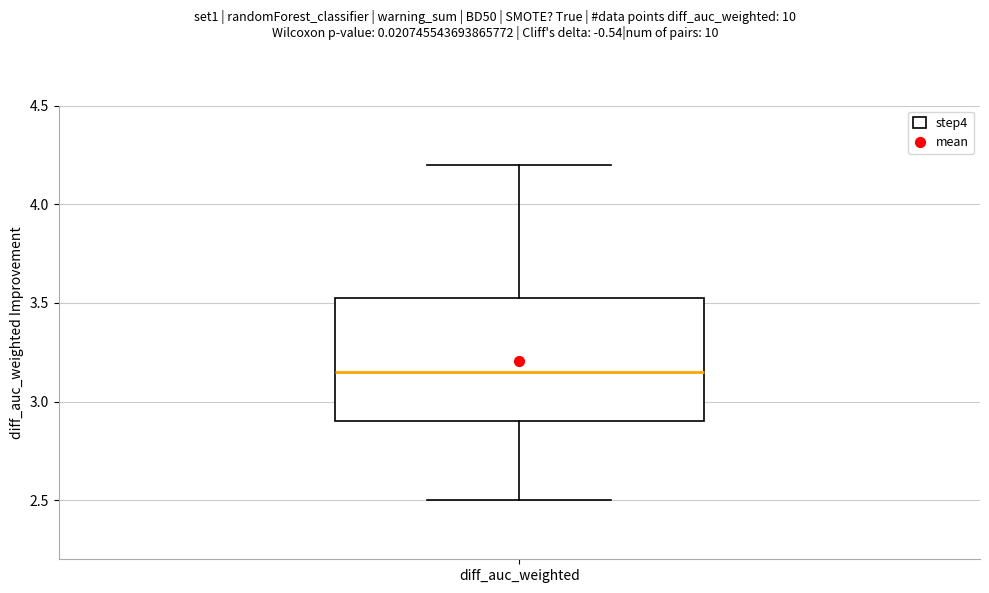

Transcribe this box plot: give where the median line is, the range the box spans, and where the two whiskers end, as read against the y-axis. The values are not printed on the chart, so give them approximately, as read against the axis.

median 3.15, box 2.90 to 3.55, whiskers 2.50 to 4.20